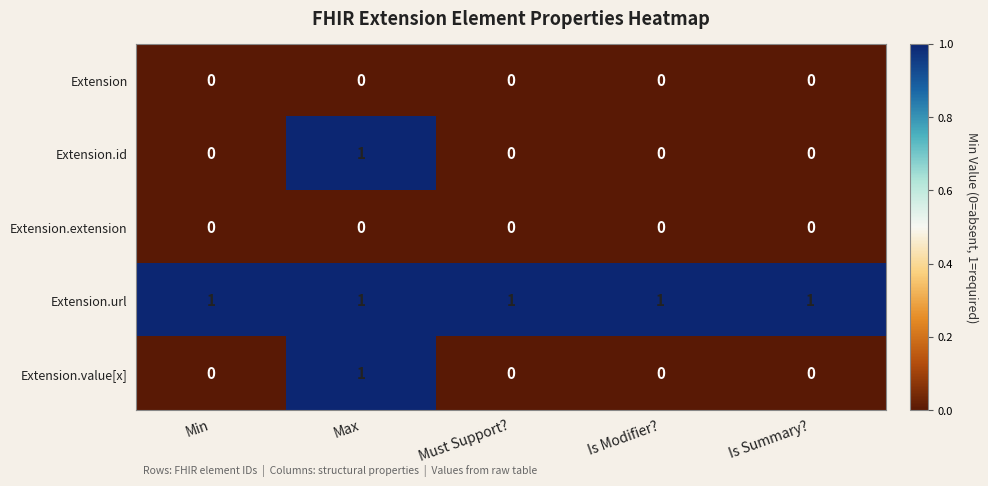

True or false: Extension.url has a value of 1 at Must Support?.

True